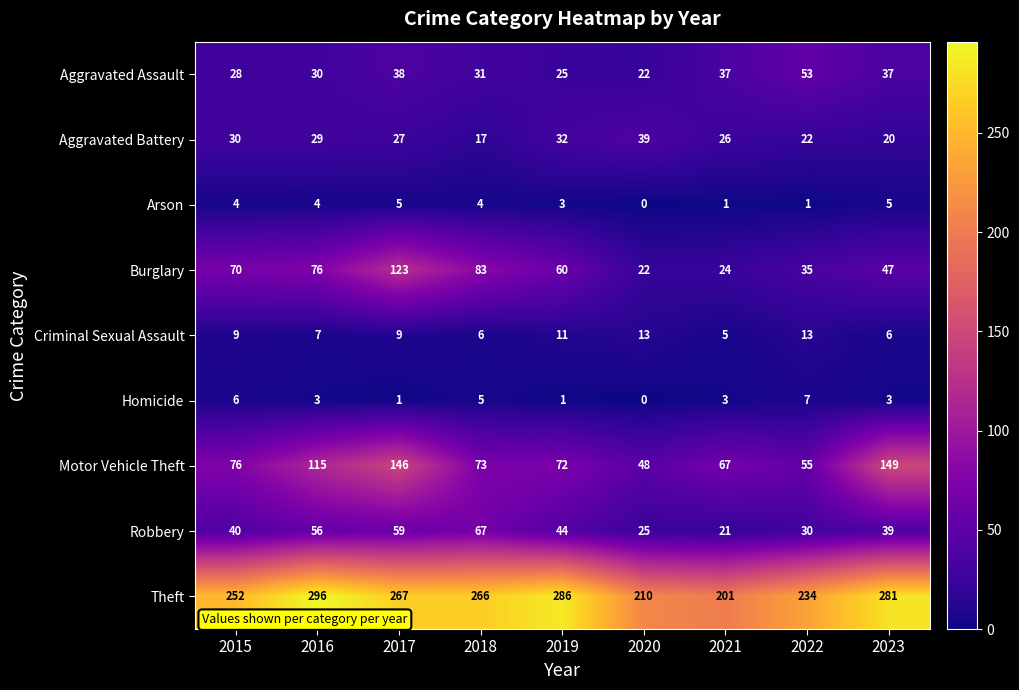

What is the approximate value of Robbery at 2021?

21